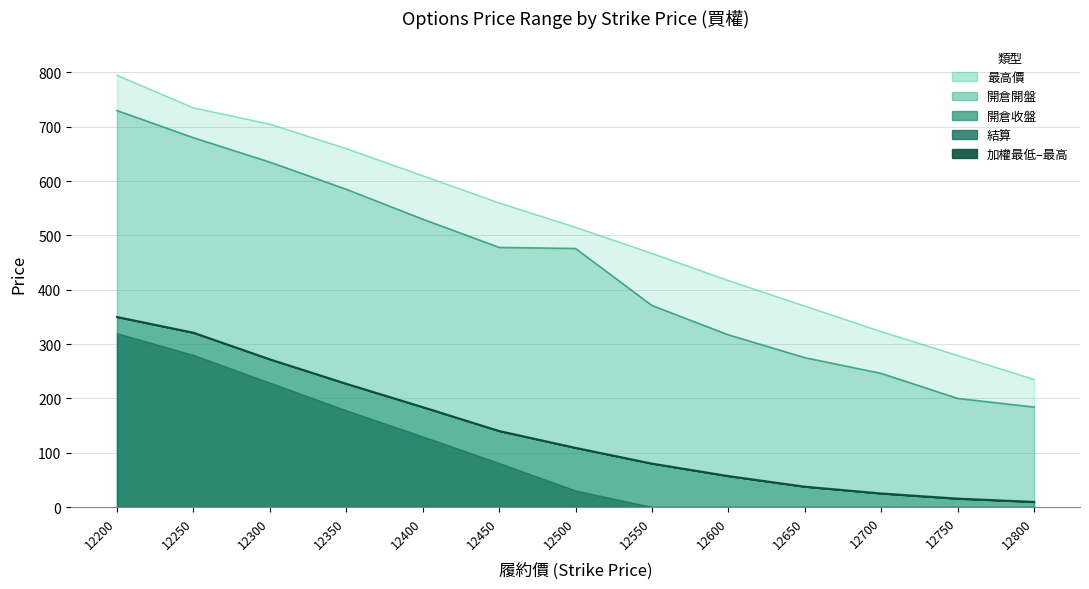

At how many categories does at least one series exceed 289?

11